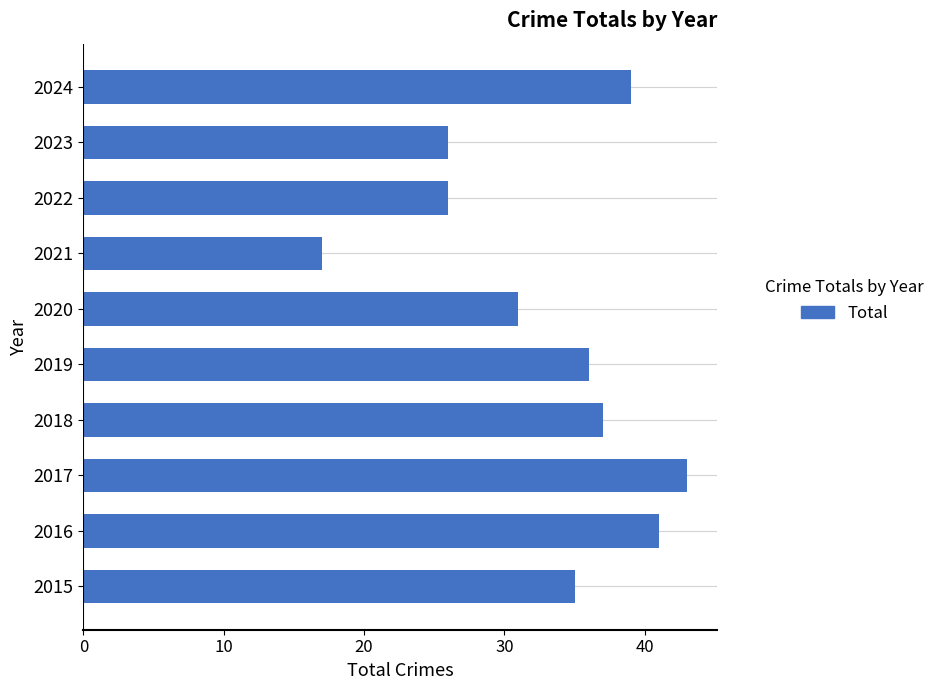

How many series are shown in this chart?

1